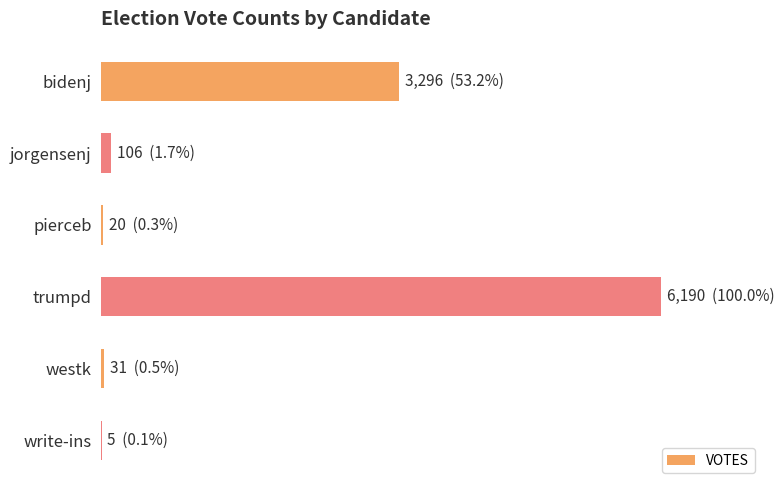

Are the bars horizontal?

Yes